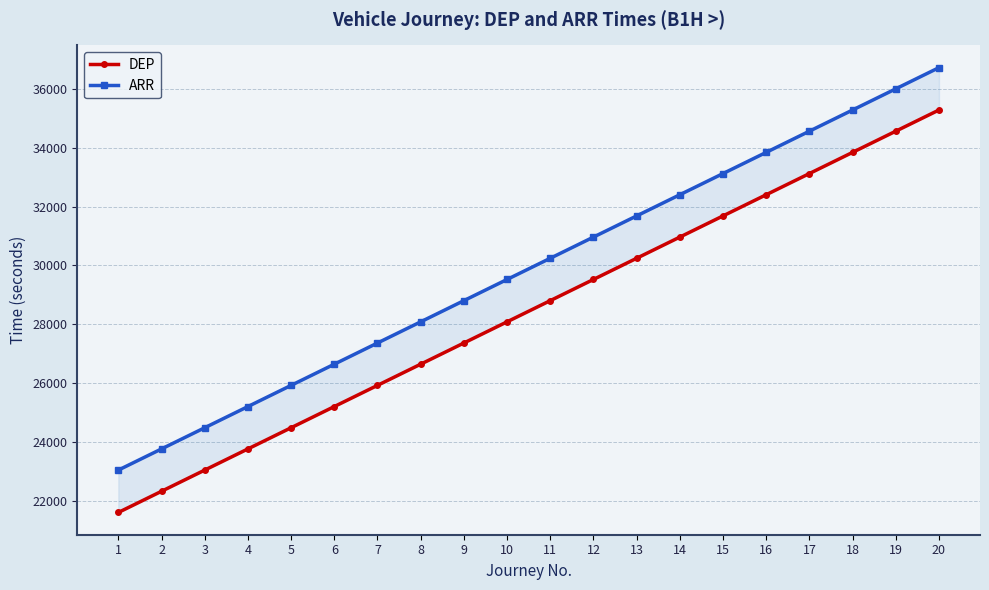

Does the chart display data point markers on the line(s)?

Yes